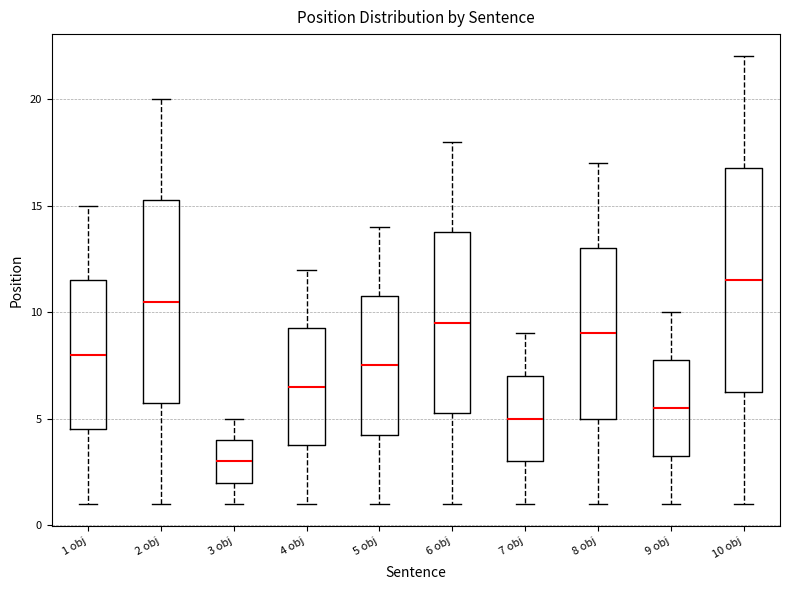

Which box's median line is the lowest?

3 obj